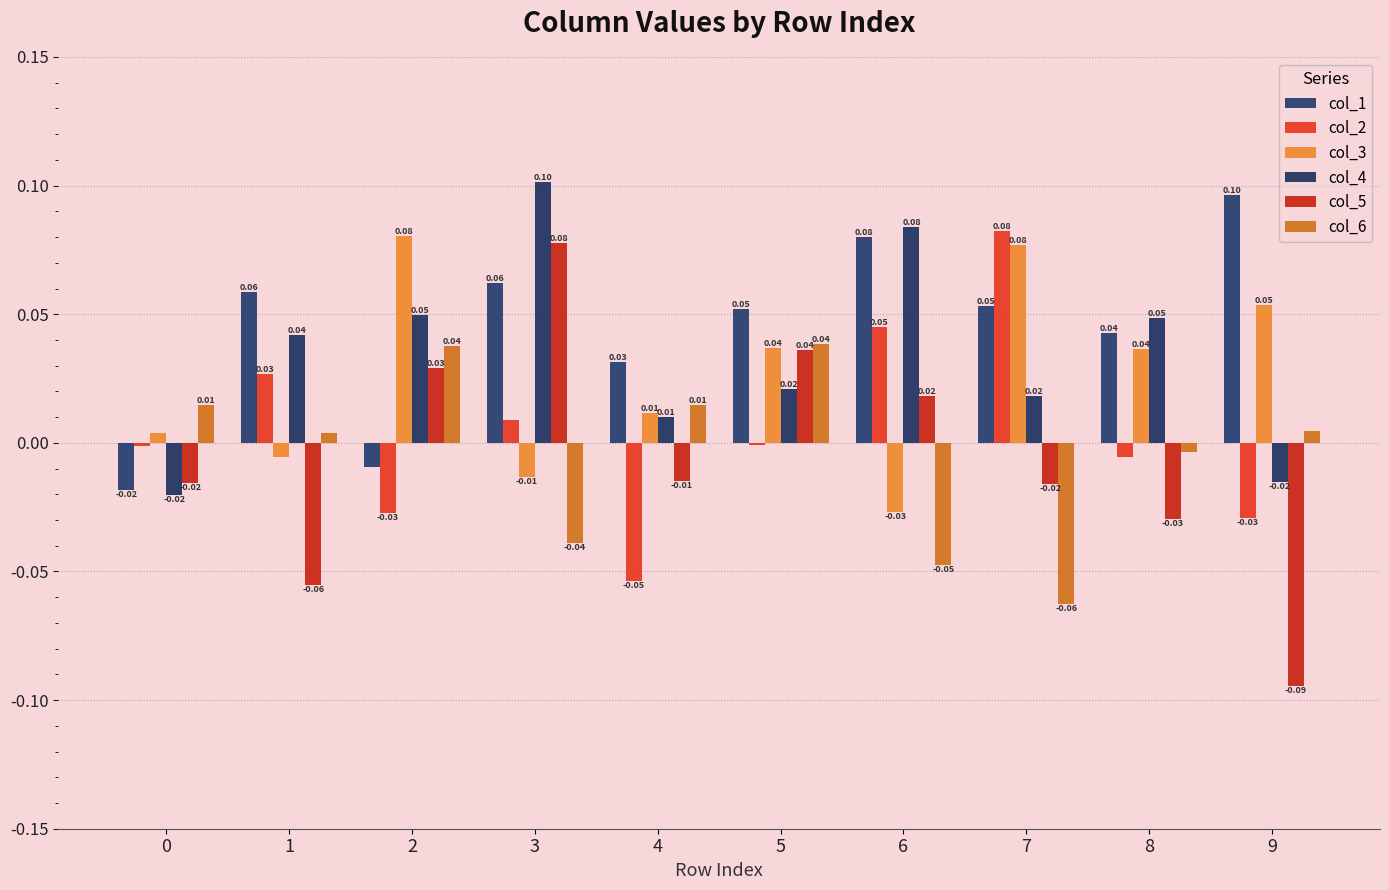

Which series has the widest spread of values?

col_5